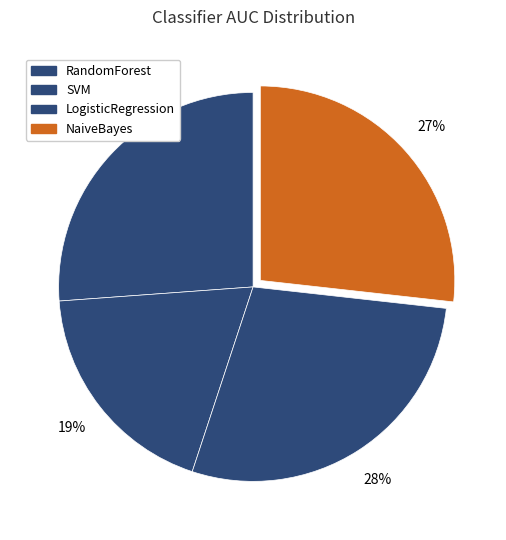

Does SVM account for over 50% of the chart?

No